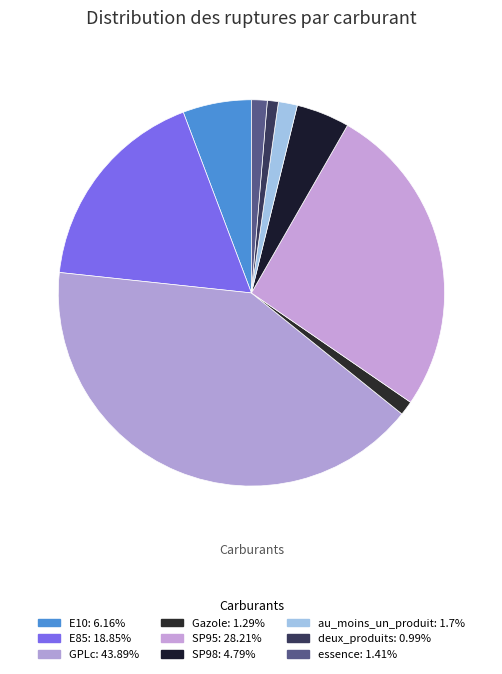

True or false: E85 accounts for 32% of the total.

False